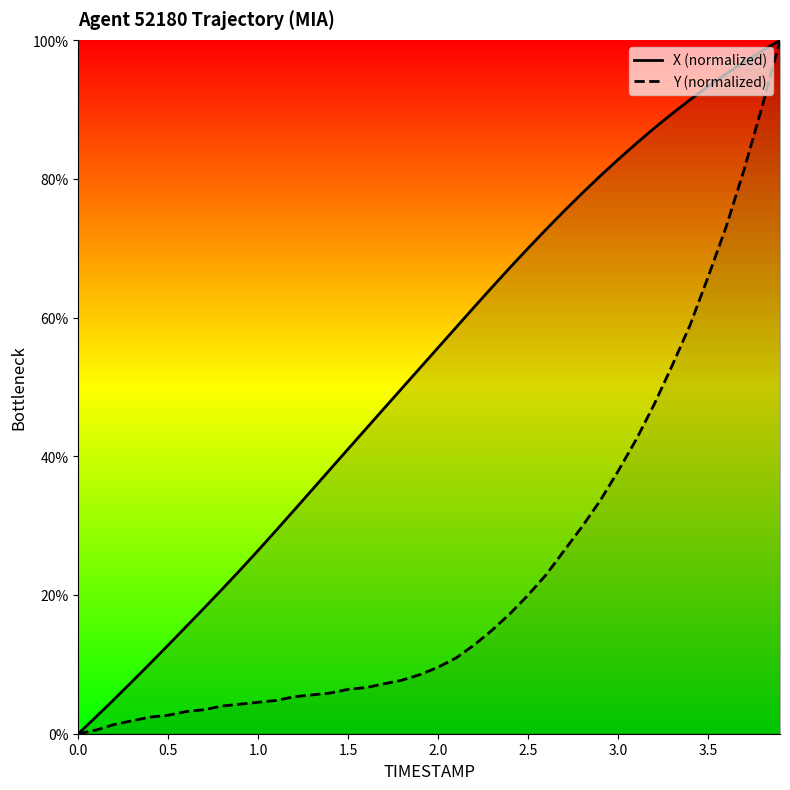

What is the difference between the second highest and minimum values in the X (normalized) series?

98.5